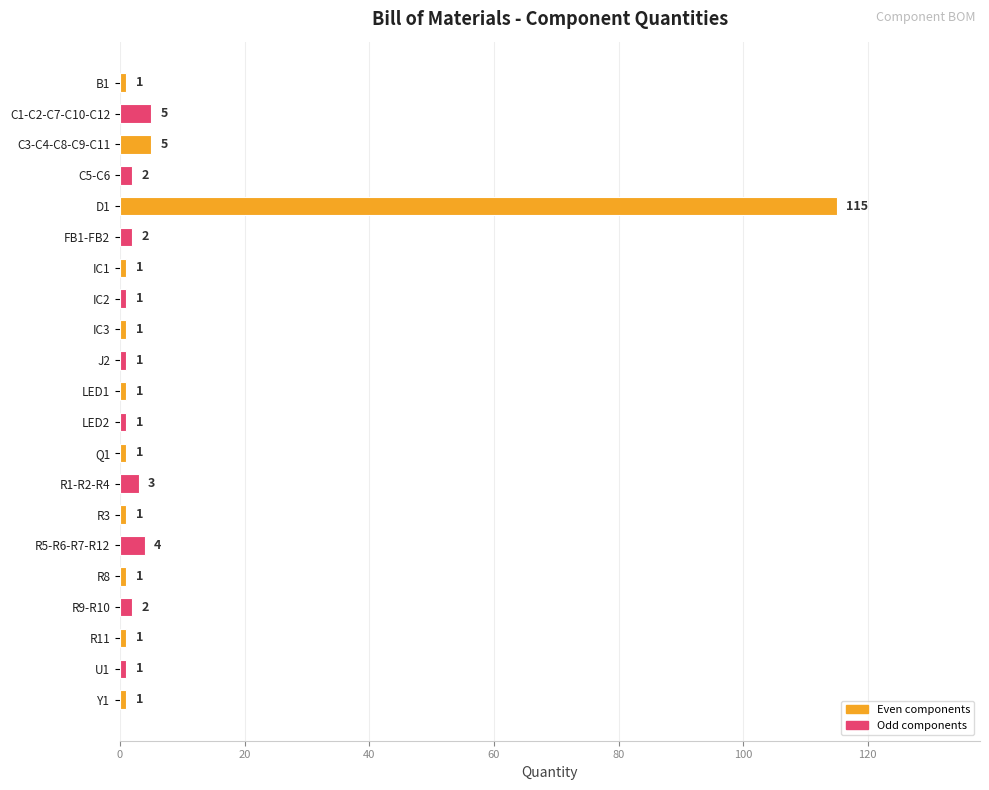

Reading bottom to top, transcribe all the data shown in this chart.

Y1=1	U1=1	R11=1	R9-R10=2	R8=1	R5-R6-R7-R12=4	R3=1	R1-R2-R4=3	Q1=1	LED2=1	LED1=1	J2=1	IC3=1	IC2=1	IC1=1	FB1-FB2=2	D1=115	C5-C6=2	C3-C4-C8-C9-C11=5	C1-C2-C7-C10-C12=5	B1=1